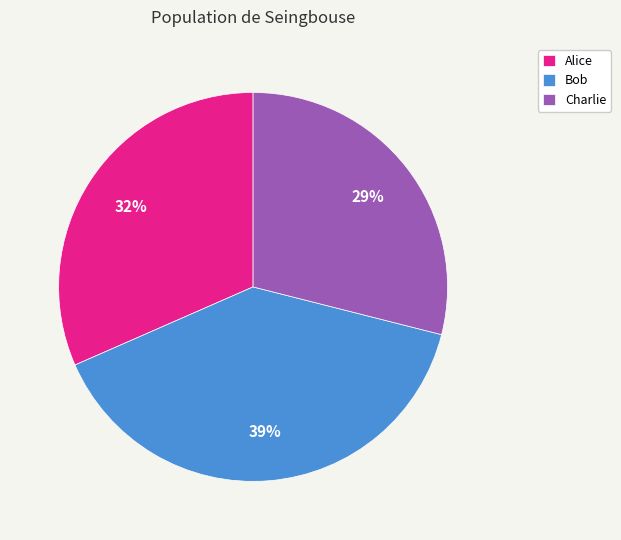

Is there any slice that represents more than half of the pie?

No